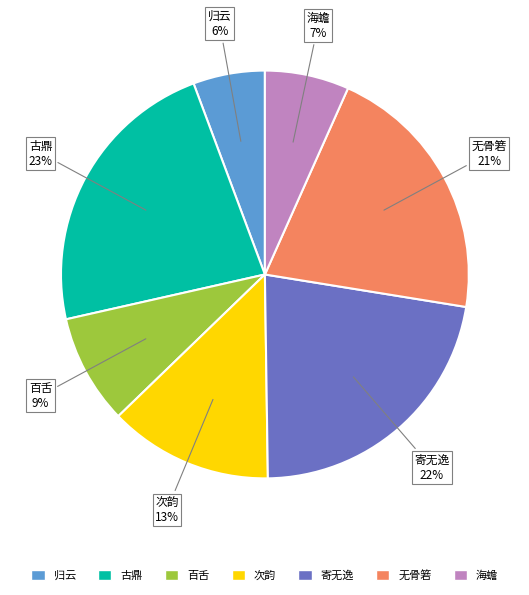

Is there any slice that represents more than half of the pie?

No